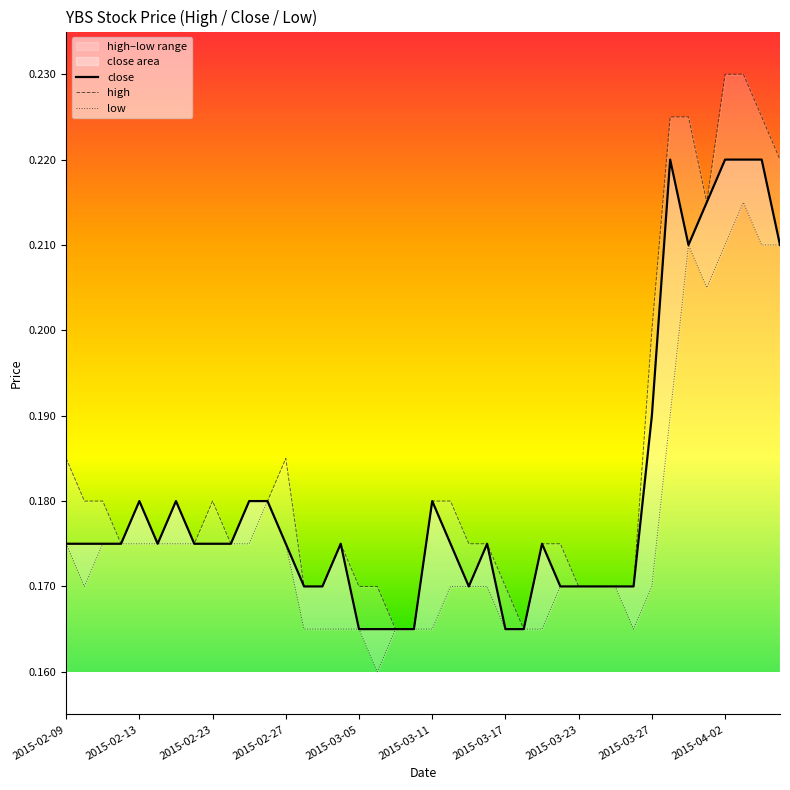

True or false: close and high cross at least once.

False